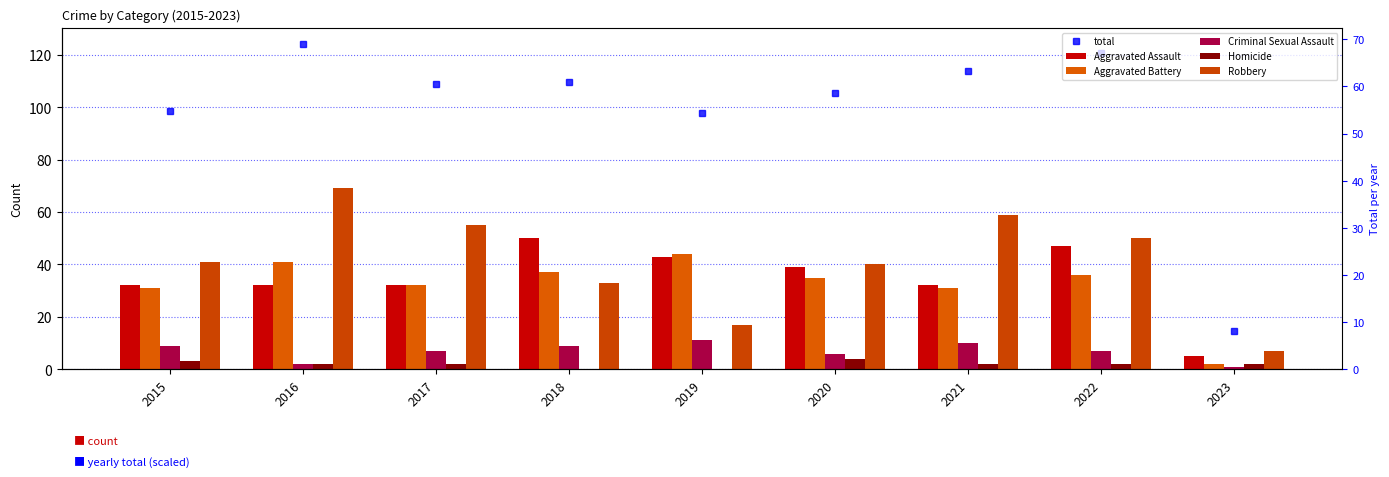

List the labels in order of Robbery value, smallest first.

2023, 2019, 2018, 2020, 2015, 2022, 2017, 2021, 2016